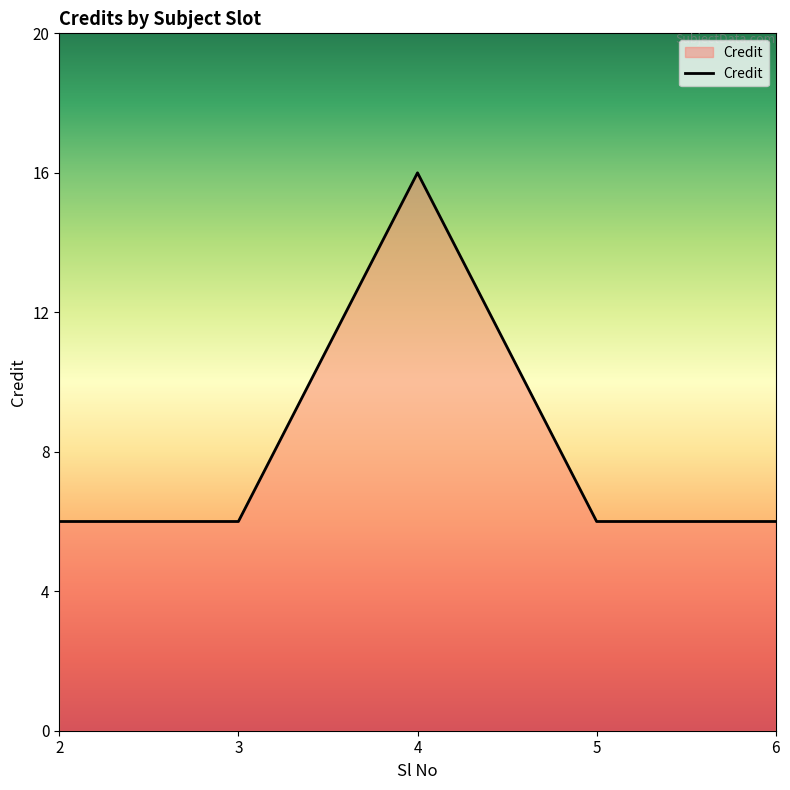

What is the difference between the maximum and second lowest values?

10